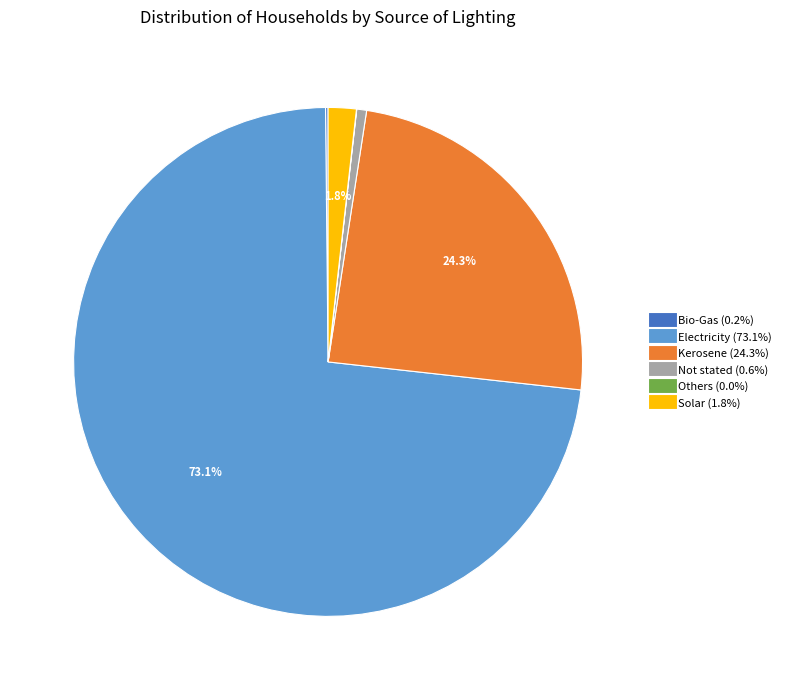

Which slice represents more than half of the pie?

Electricity